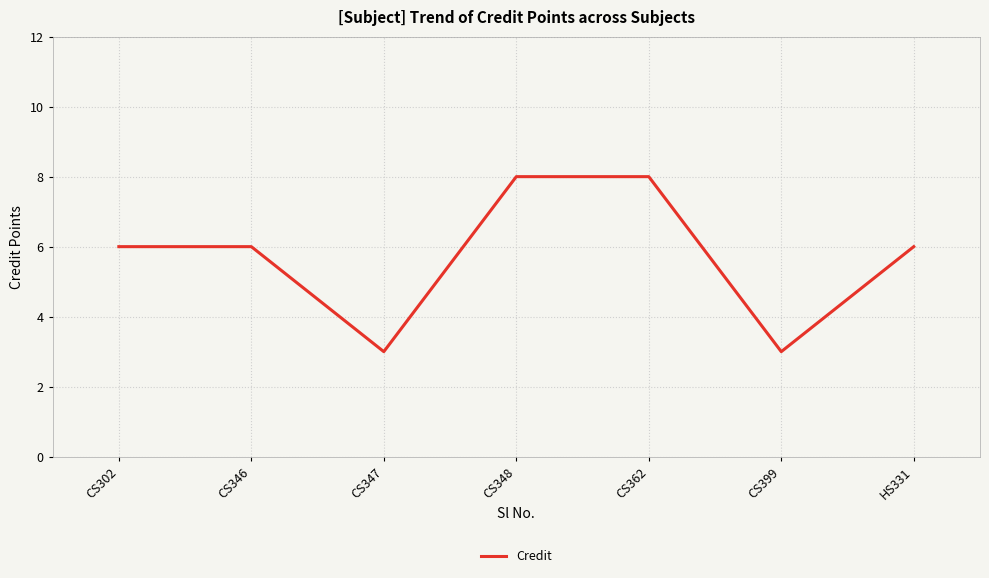

What position from the left is CS346?

2